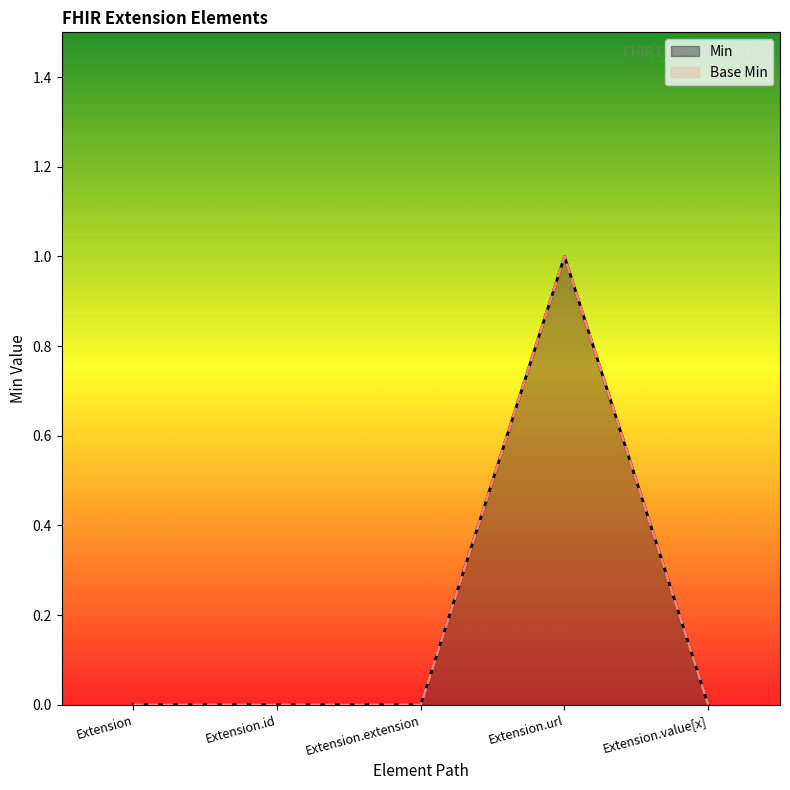

Which label corresponds to the smallest value in the chart?

Extension